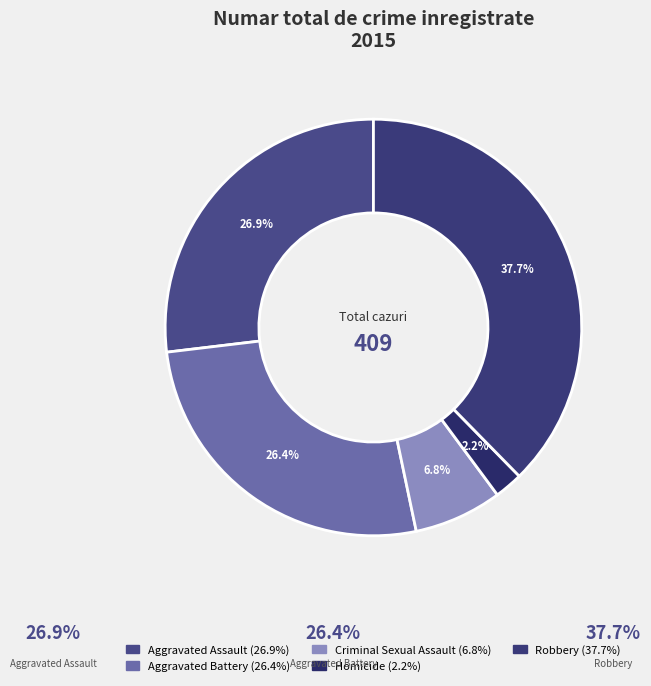

To the nearest percent, what is the average slice percentage?

20%